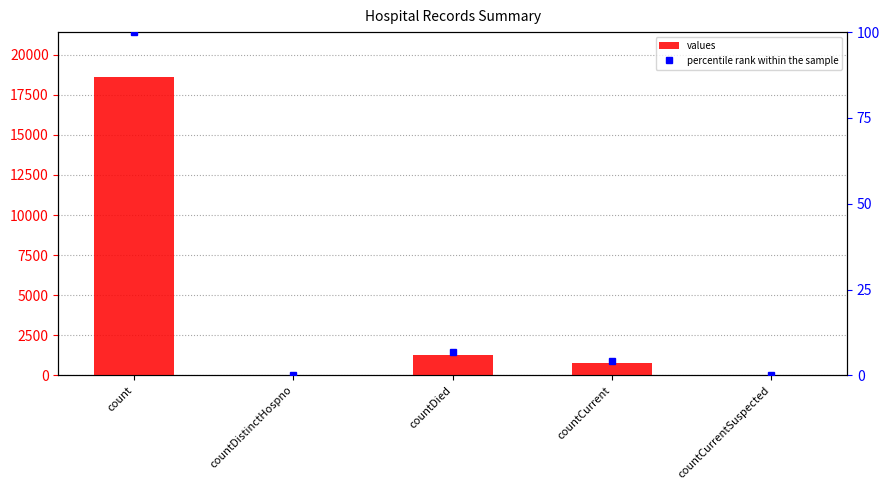

Is it true that values equals 0.0 at countDistinctHospno?

True